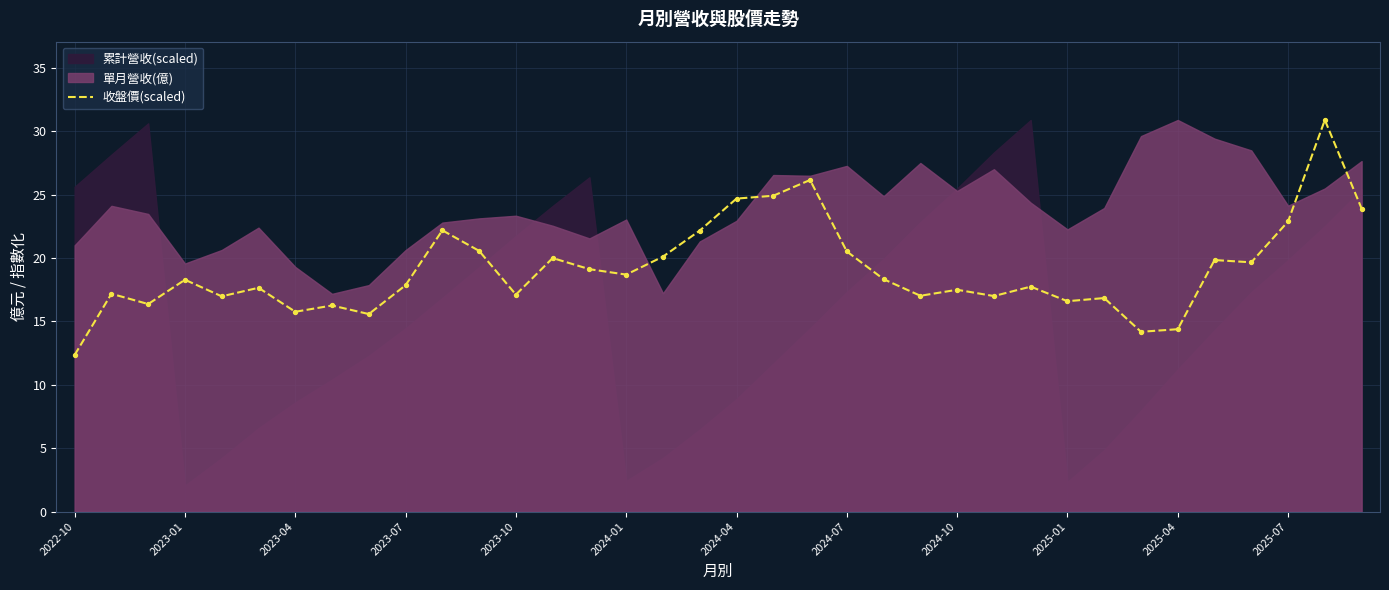

Which category has the lowest value in the 收盤價(scaled) series?

2022-10